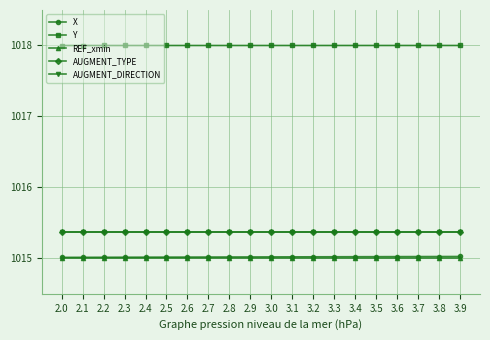

What is the highest value of the REF_xmin series?

1015.0